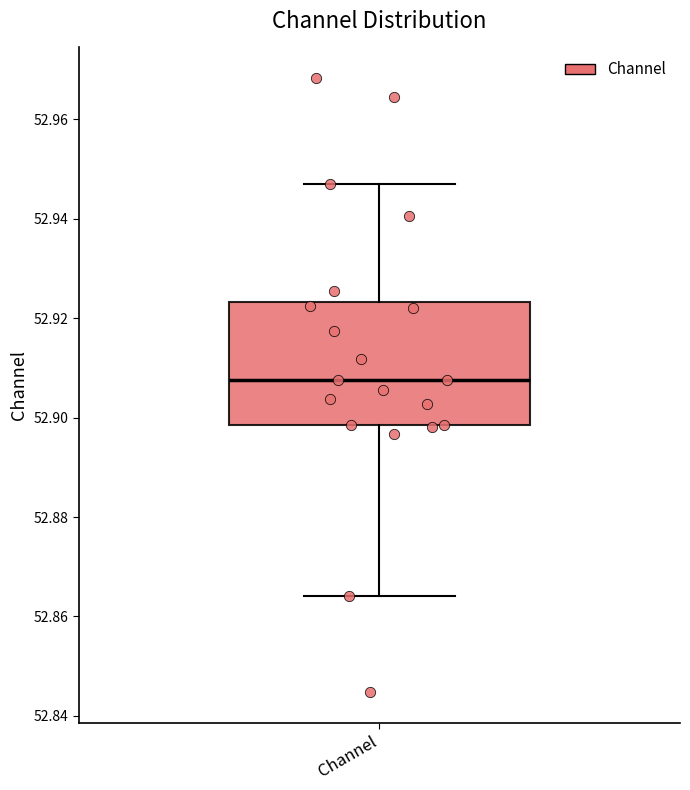

Where is the lower edge of the box for Channel on the y-axis? The values are not printed on the chart, so give them approximately, as read against the axis.

52.898